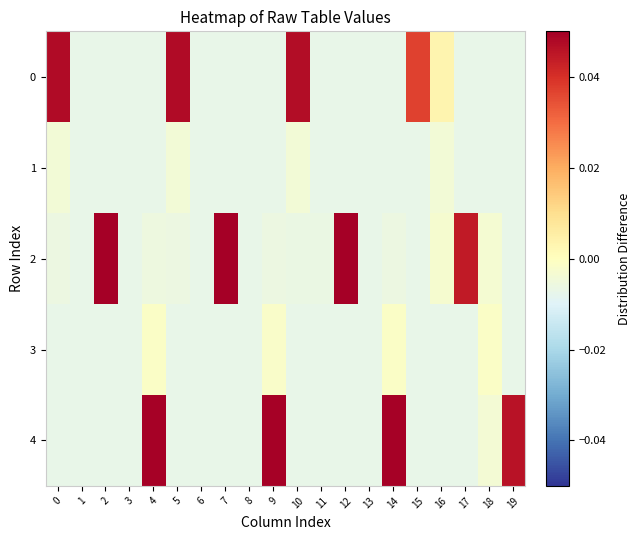

Rank the series at 10 from highest to lowest value.

0, 1, 2, 3, 4